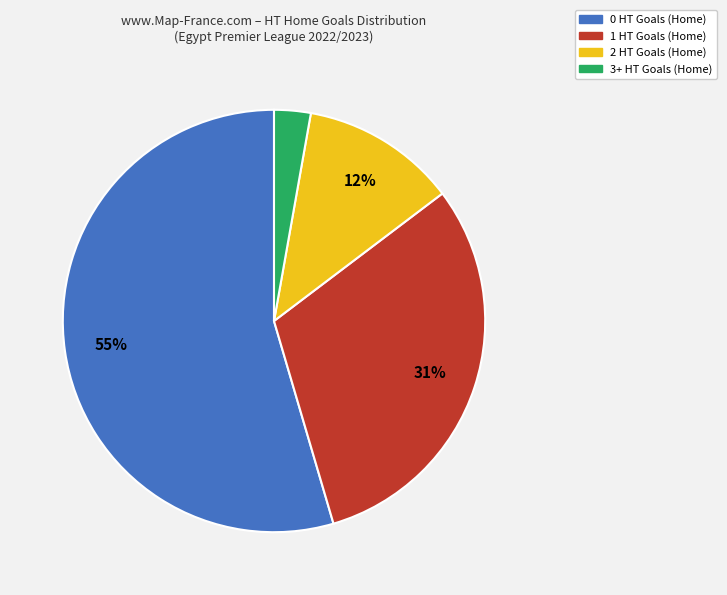

Between 2 HT Goals (Home) and 1 HT Goals (Home), which is larger?

1 HT Goals (Home)